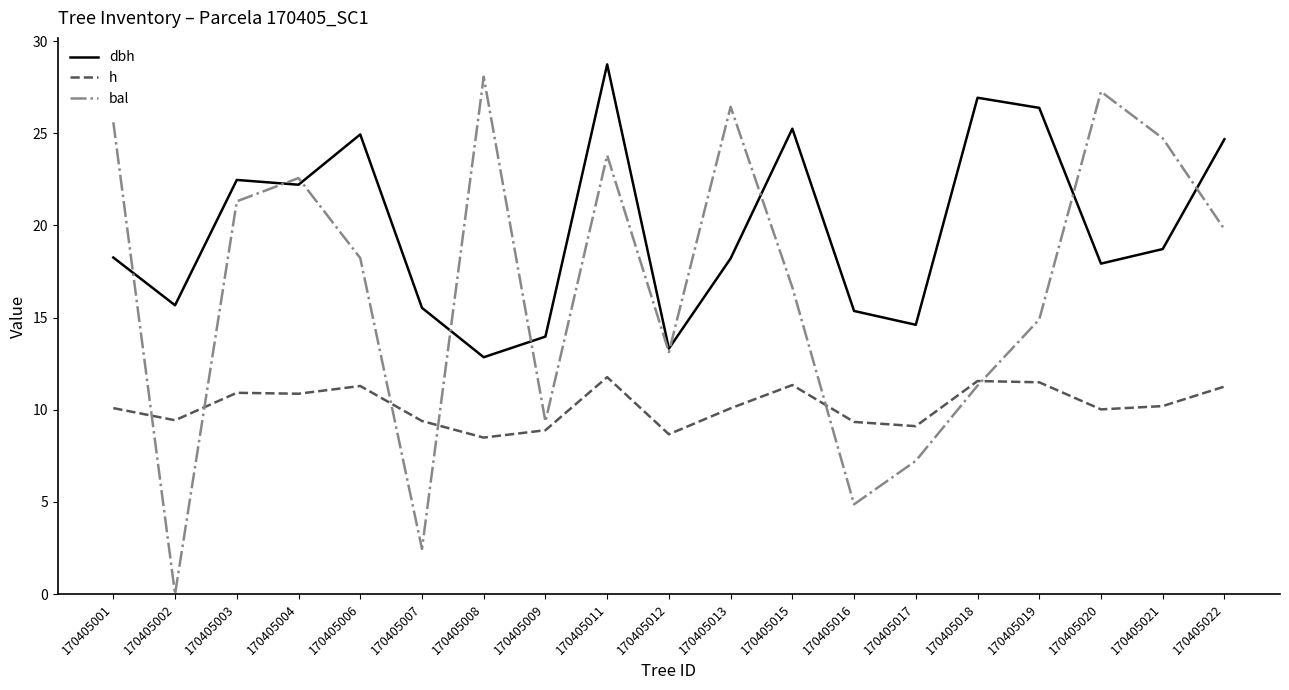

True or false: h and dbh cross at least once.

False